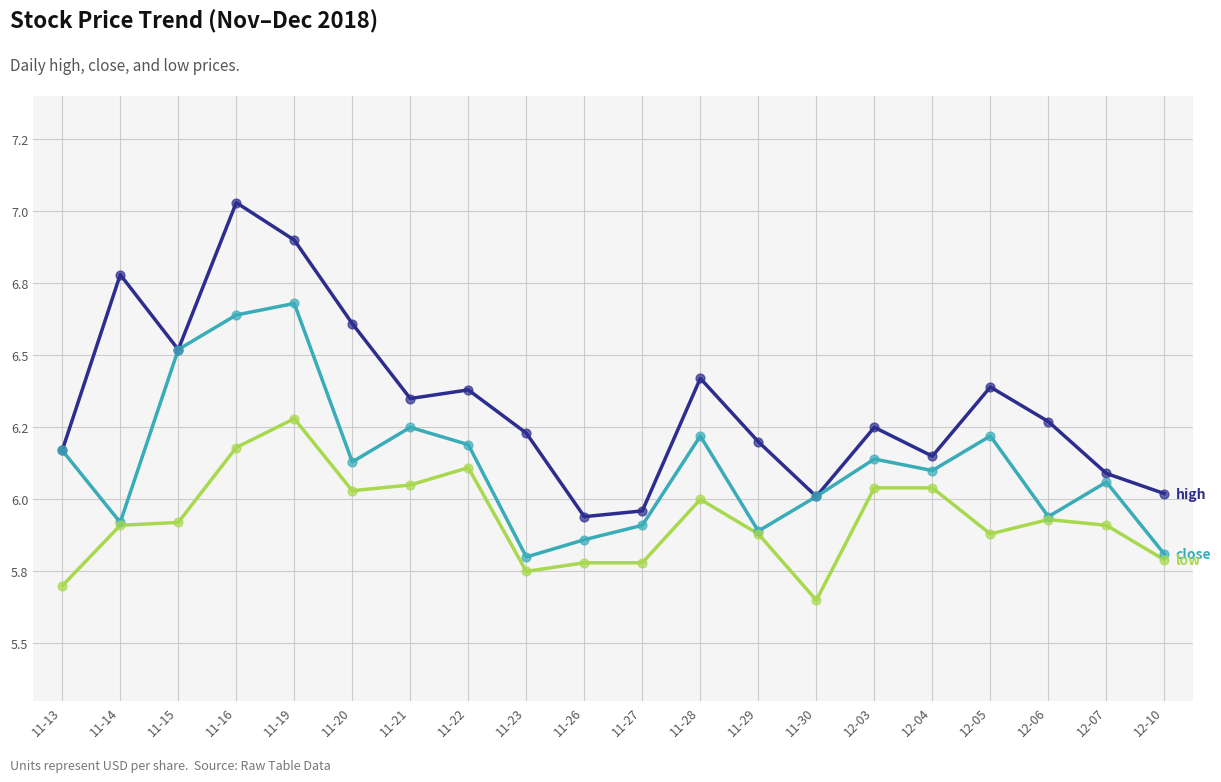

Is this an area chart (filled region under the line)?

No